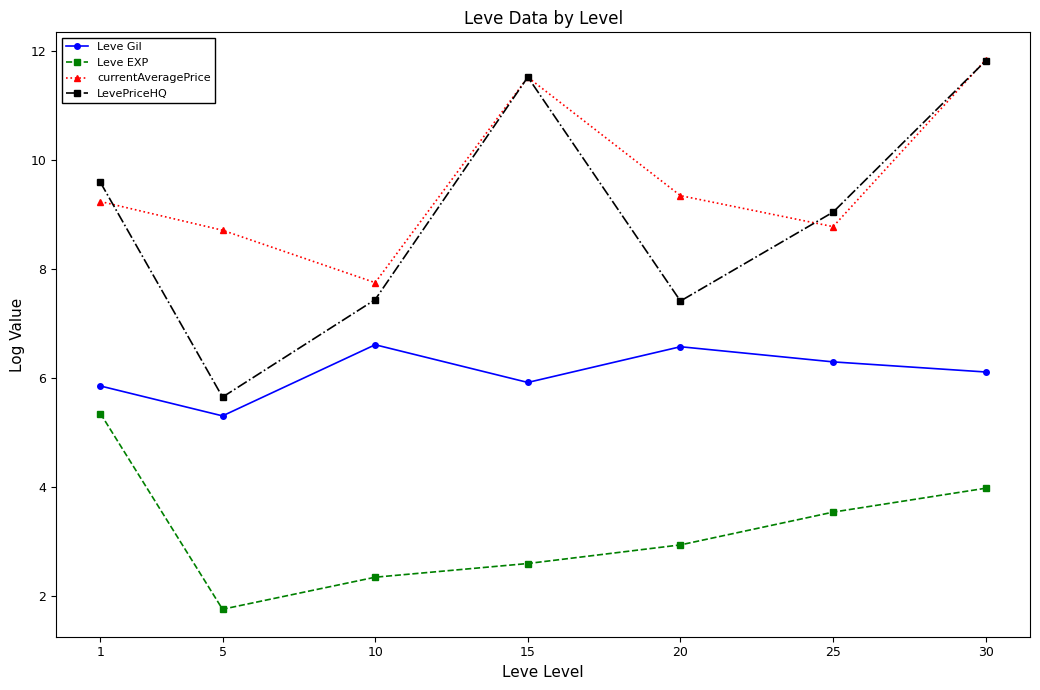

True or false: Leve Gil has a value of 8.4 at 5.

False